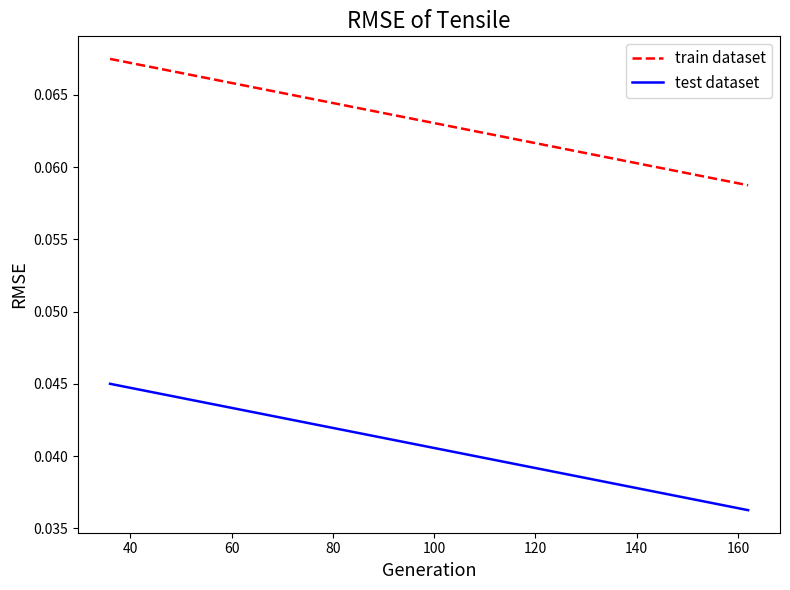

True or false: train dataset and test dataset cross at least once.

False